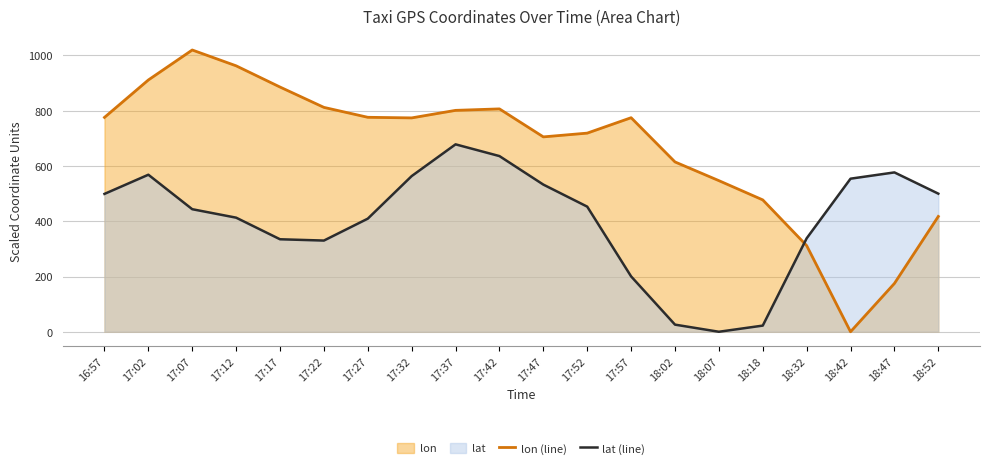

What is the maximum value for lon (line)?

1019.9